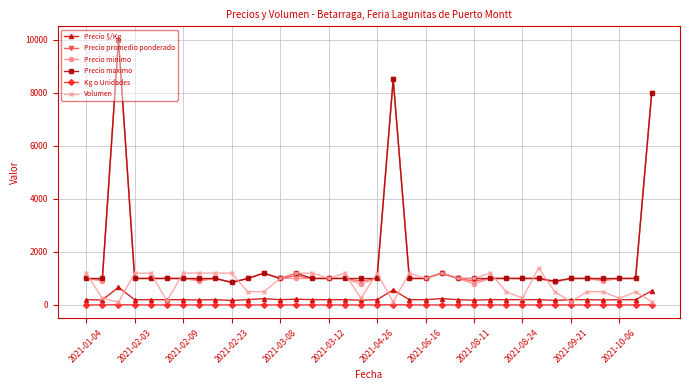

What is the minimum value for Precio minimo?

800